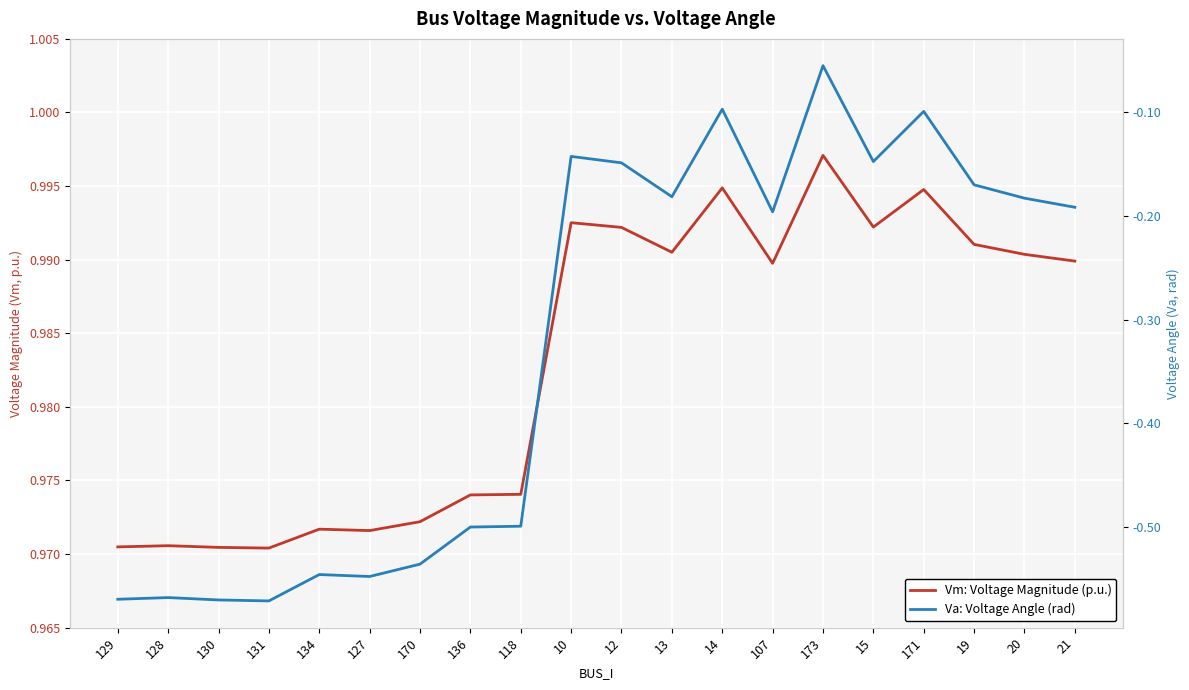

True or false: Va: Voltage Angle (rad) has more than 2 interior local peaks.

True